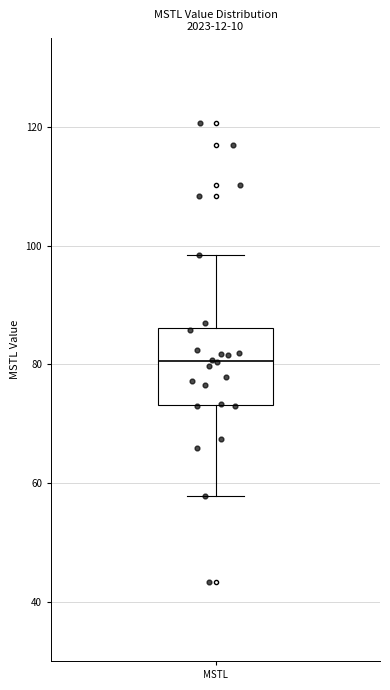

Read this box plot against the y-axis: the position of the median line, the range covered by the box, and the ends of both whiskers. The values are not printed on the chart, so give them approximately, as read against the axis.

median 80, box 74 to 86, whiskers 58 to 98